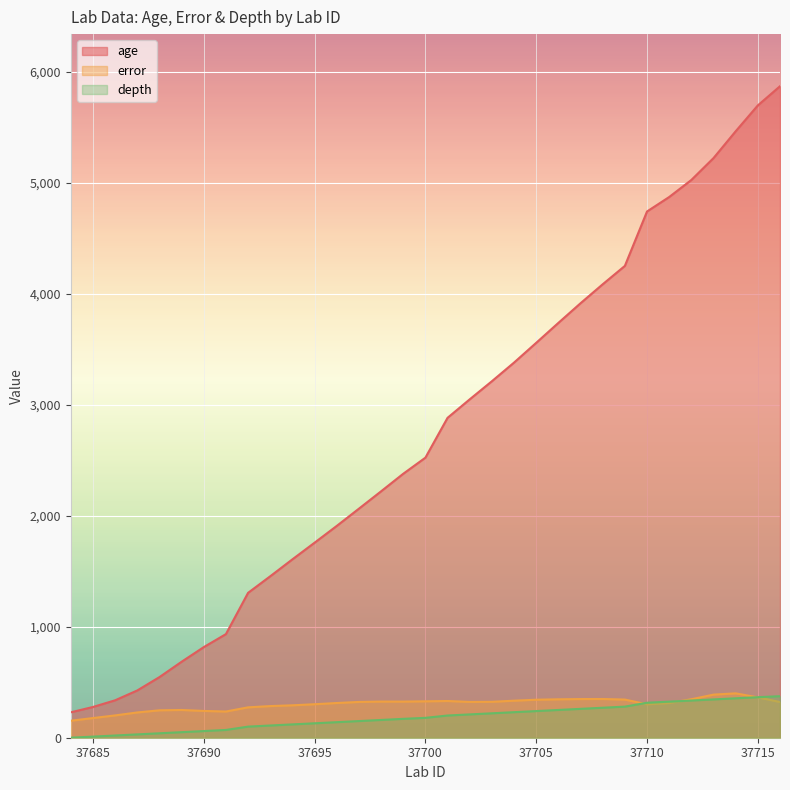

What are all the series names shown in the legend?

age, error, depth